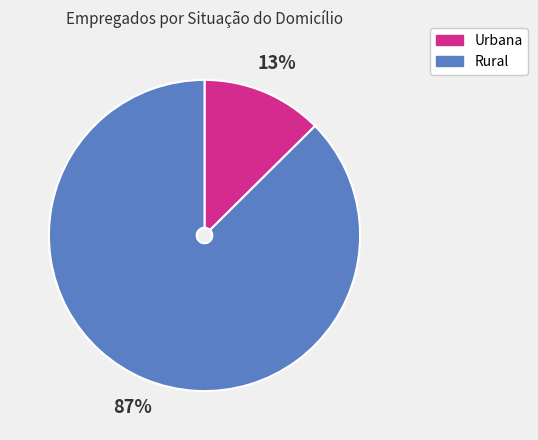

Is there any slice that represents more than half of the pie?

Yes